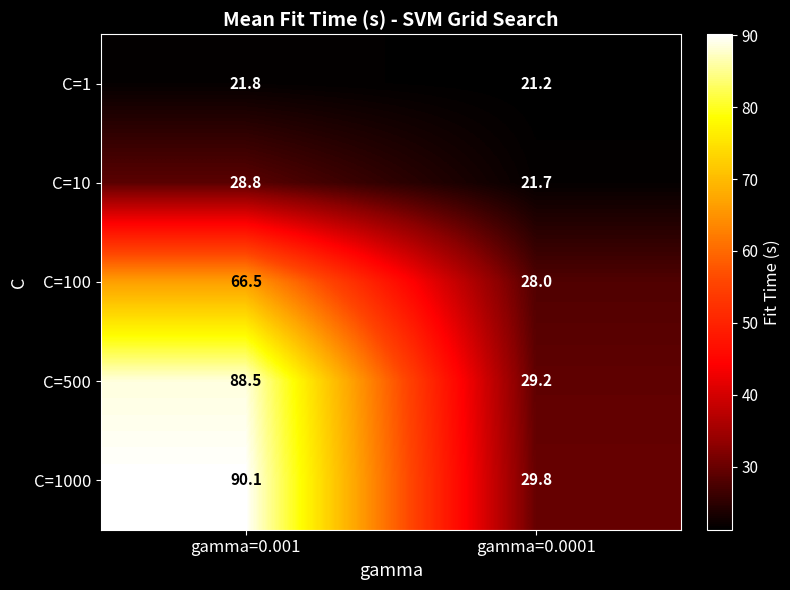

At which category is the sum across all series the highest?

gamma=0.001